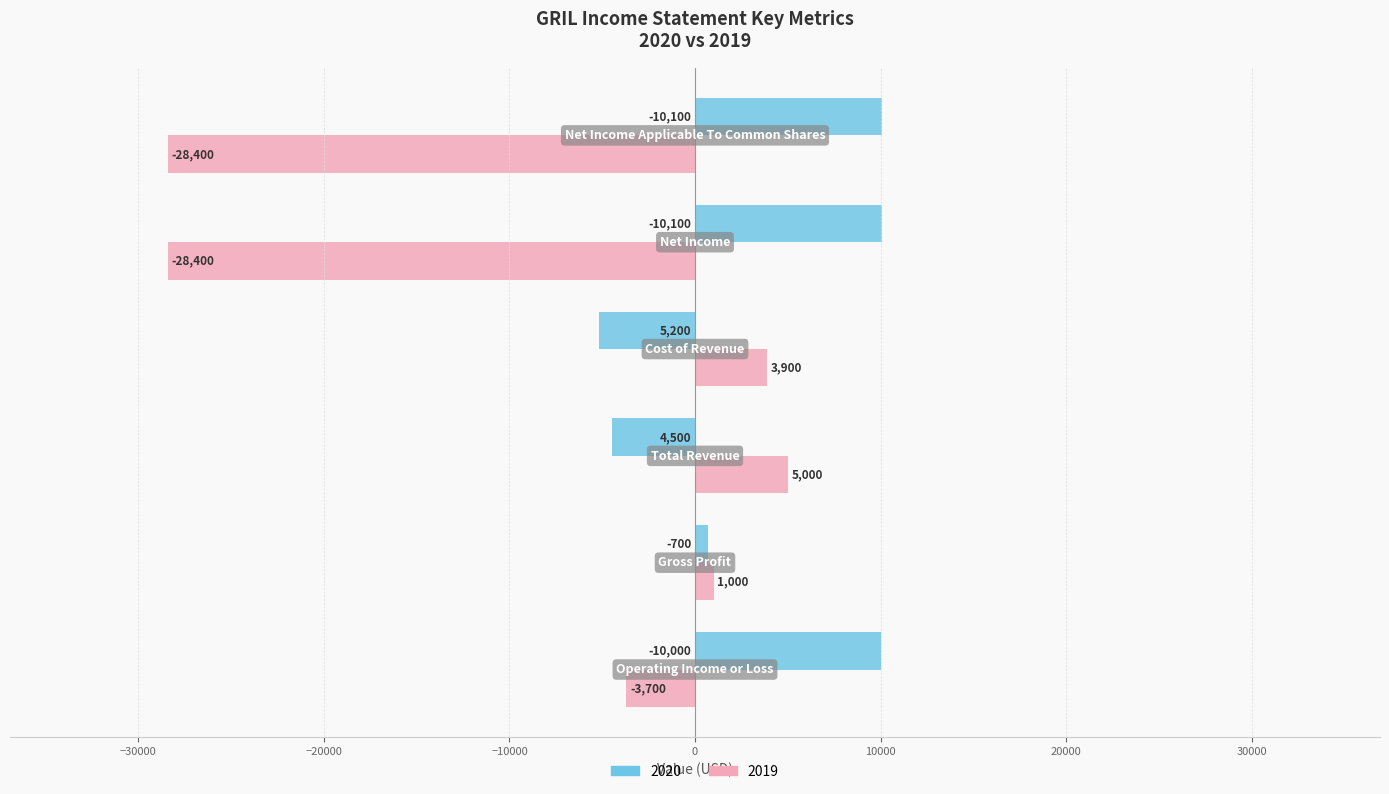

Rank the series by their average value, from lowest to highest.

2019, 2020